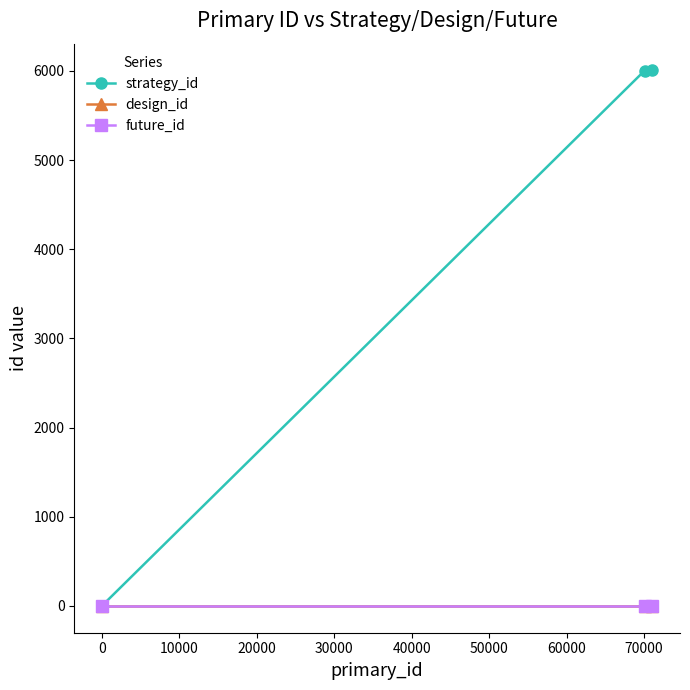

Is this an area chart (filled region under the line)?

No